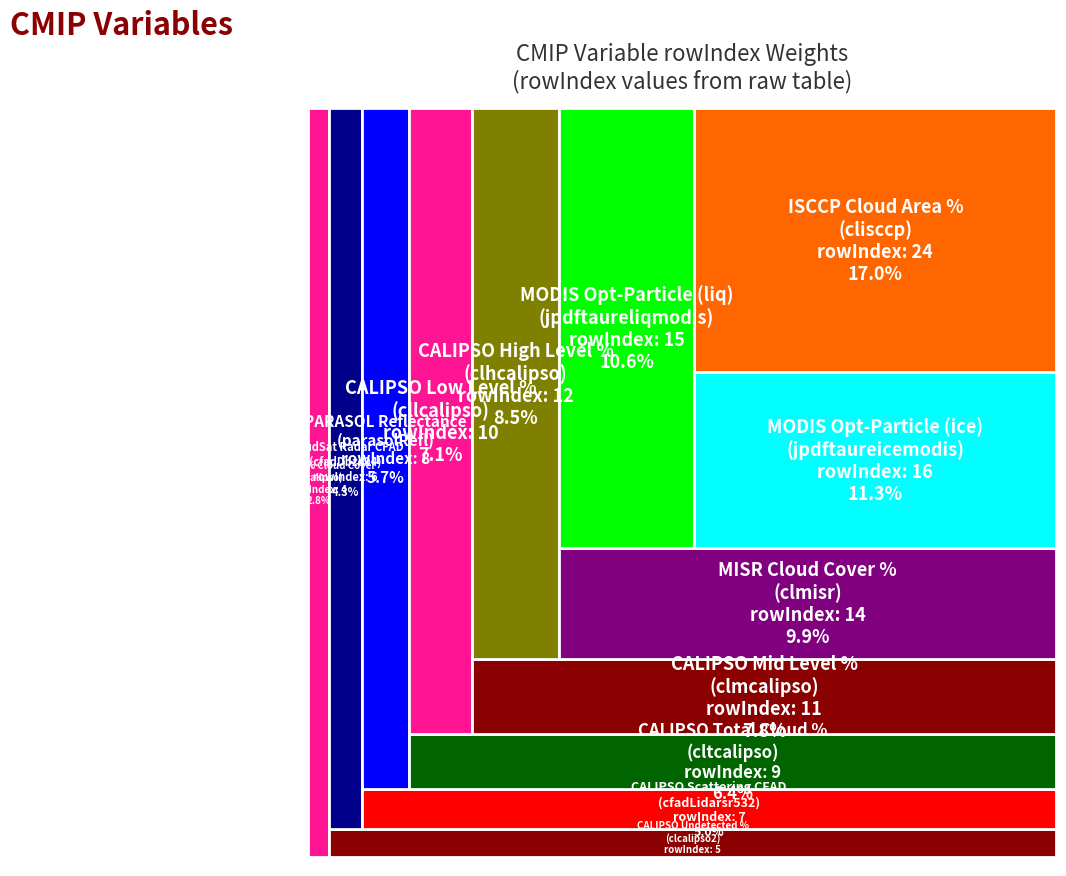

Reading left to right, transcribe all the data shown in this chart.

clcalipso=4	clcalipso2=5	cfadDbze94=6	cfadLidarsr532=7	parasolRefl=8	cltcalipso=9	cllcalipso=10	clmcalipso=11	clhcalipso=12	clmisr=14	jpdftaureliqmodis=15	jpdftaureicemodis=16	clisccp=24